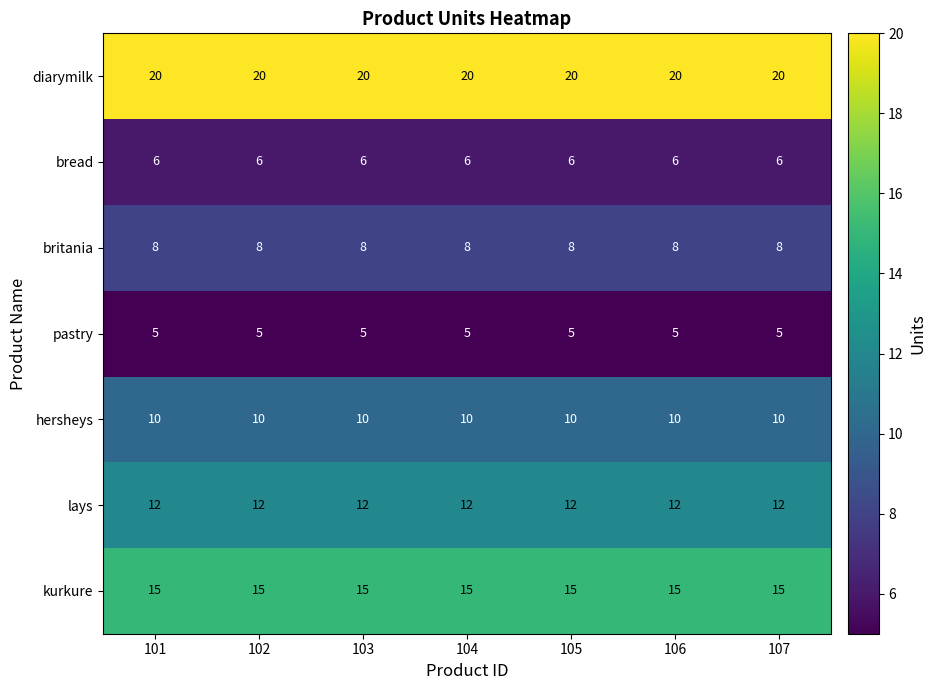

What is the difference between the highest and lowest values at 102?

15